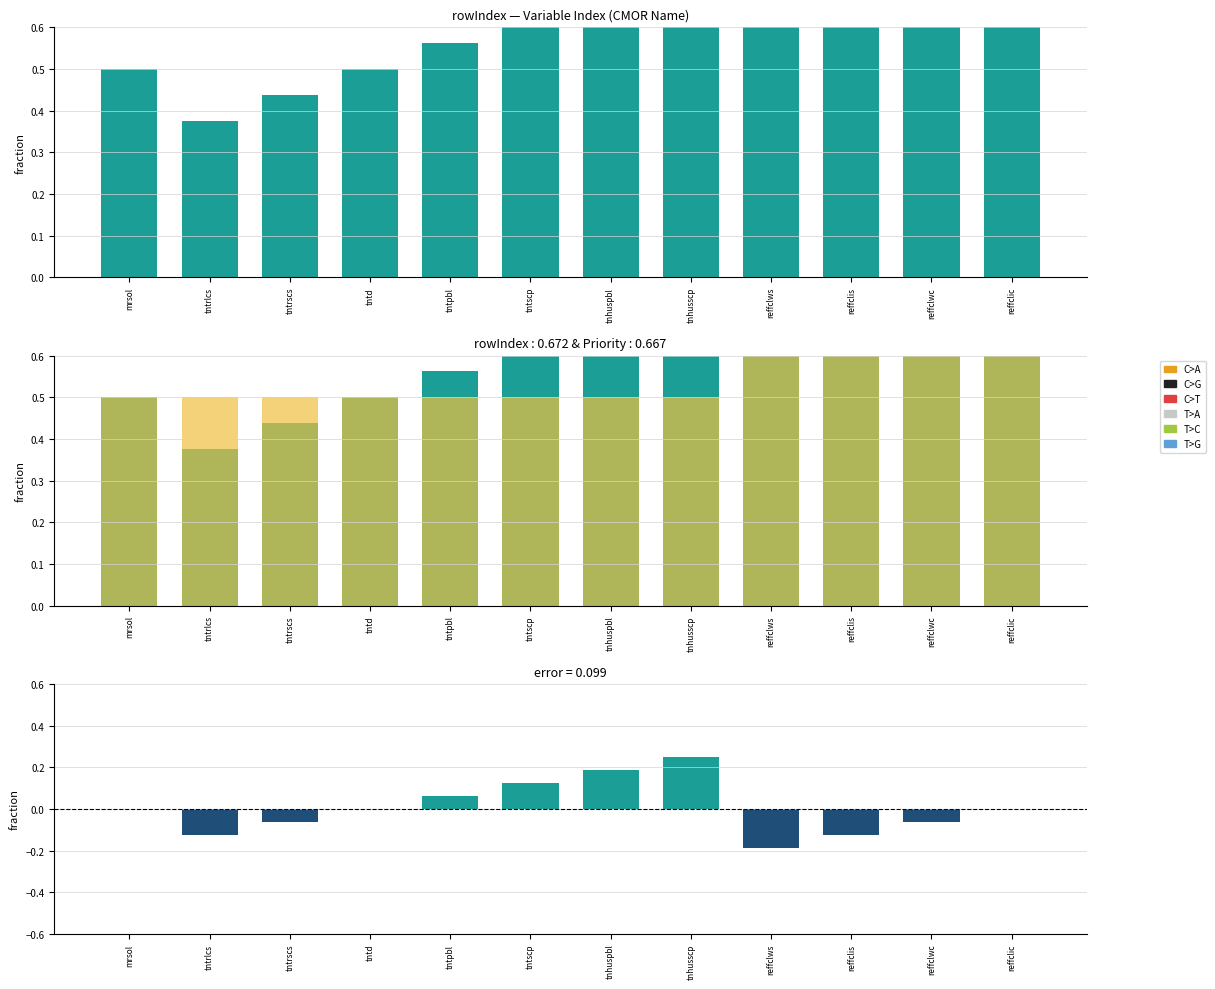

What is the label of the 8th bar from the left?

tnhusscp